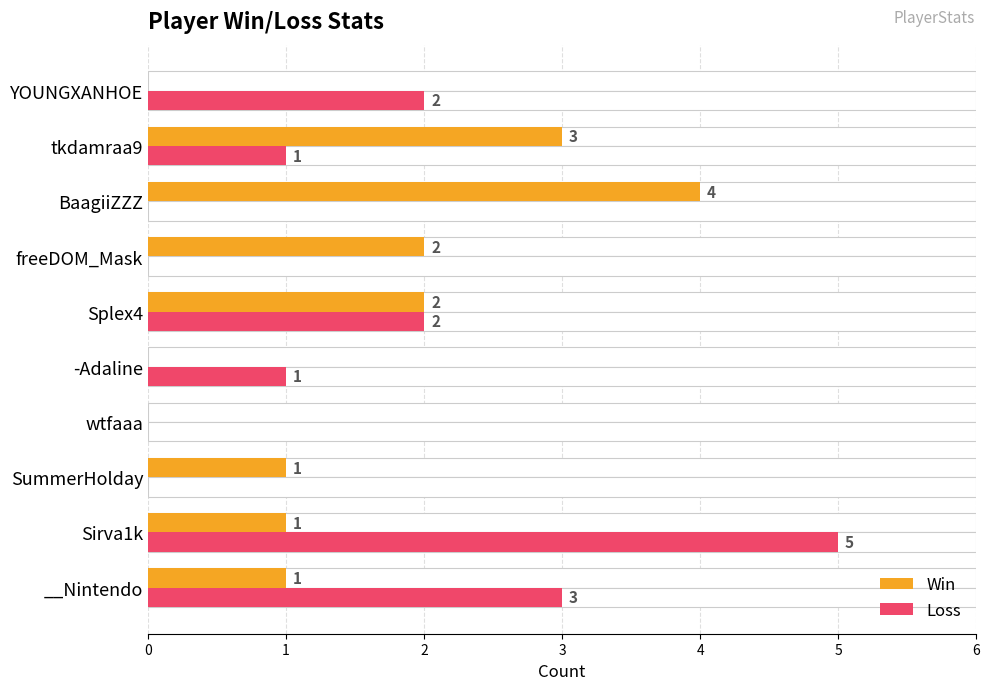

What are all the series names shown in the legend?

Win, Loss